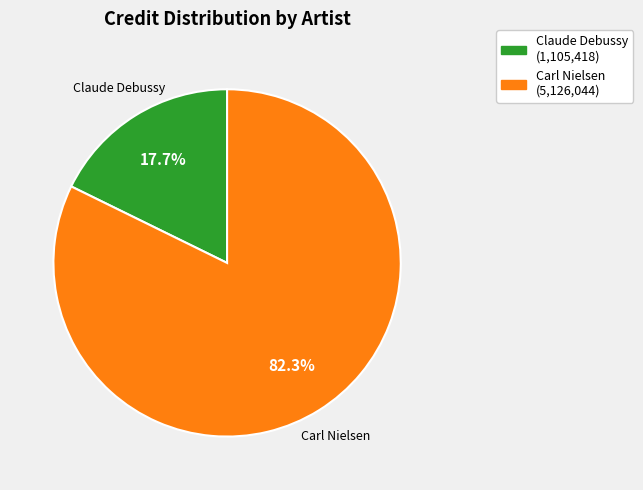

Combined, do Claude Debussy (1,105,418) and Carl Nielsen (5,126,044) account for over 50%?

Yes